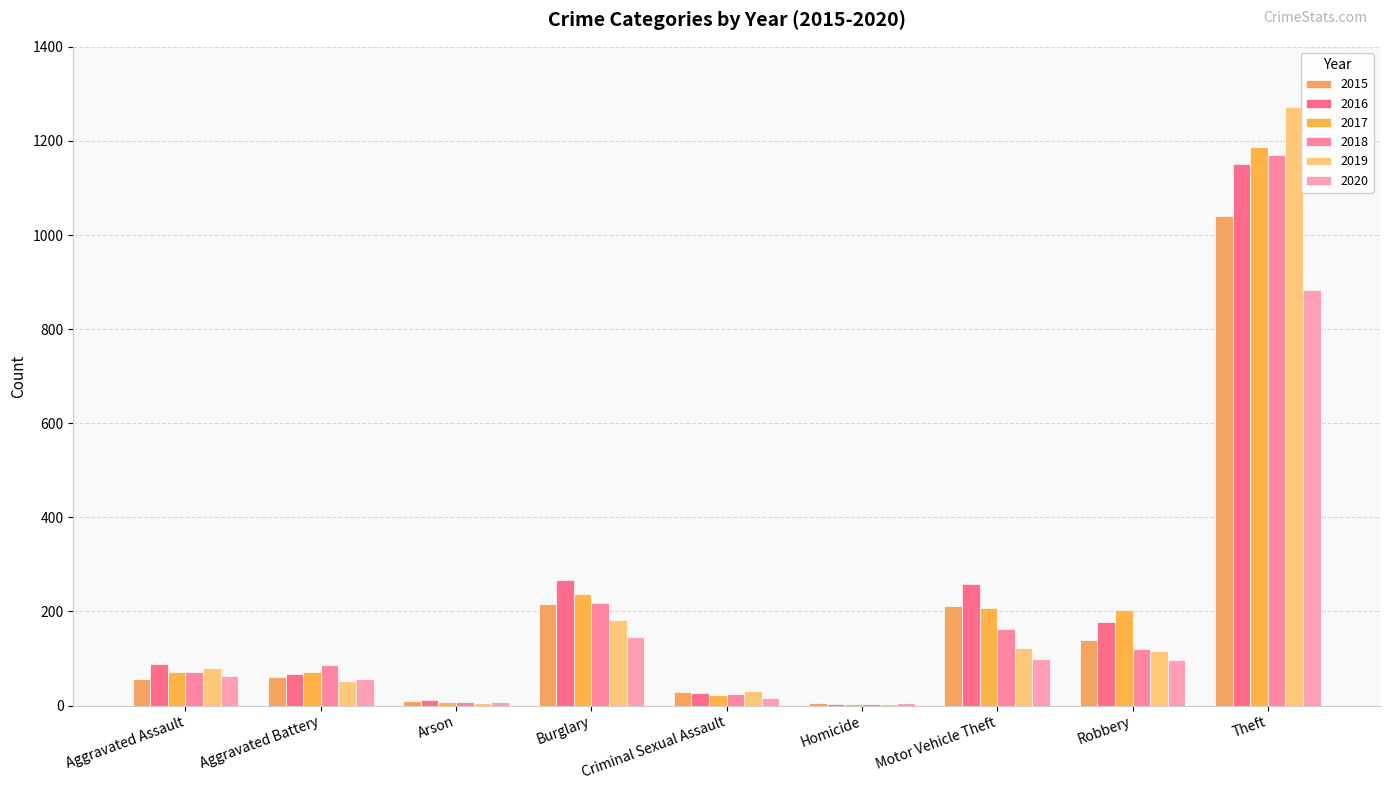

Which category has the highest value in the 2015 series?

Theft